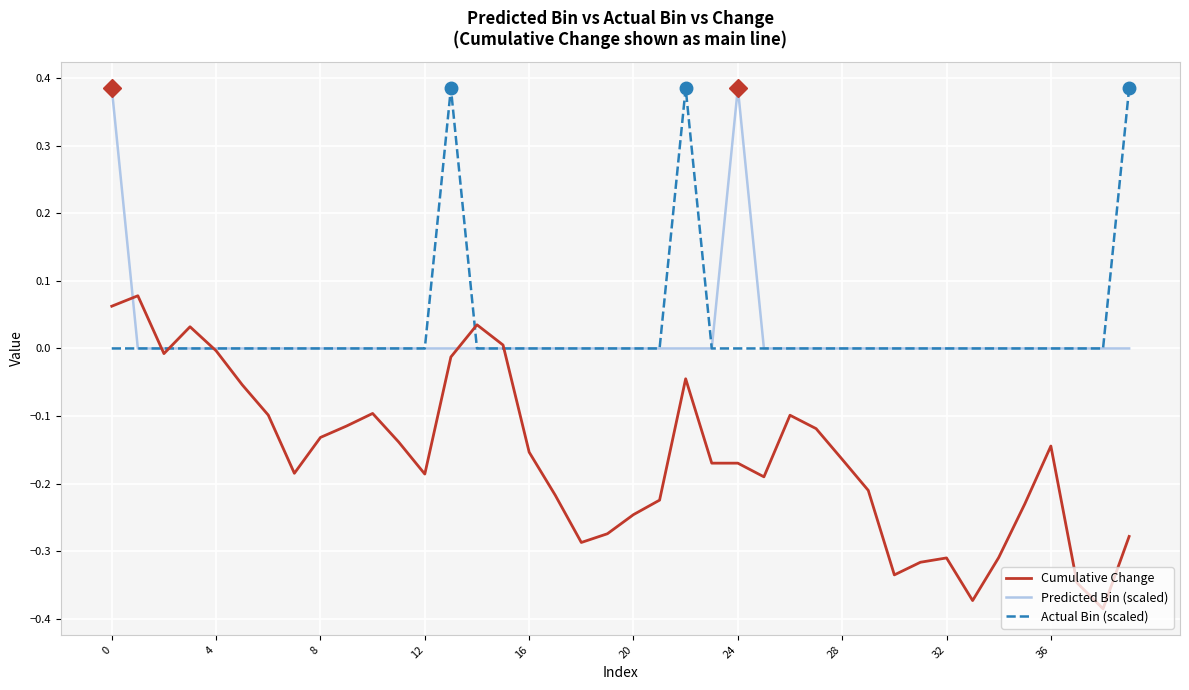

How many lines are shown in the chart?

3